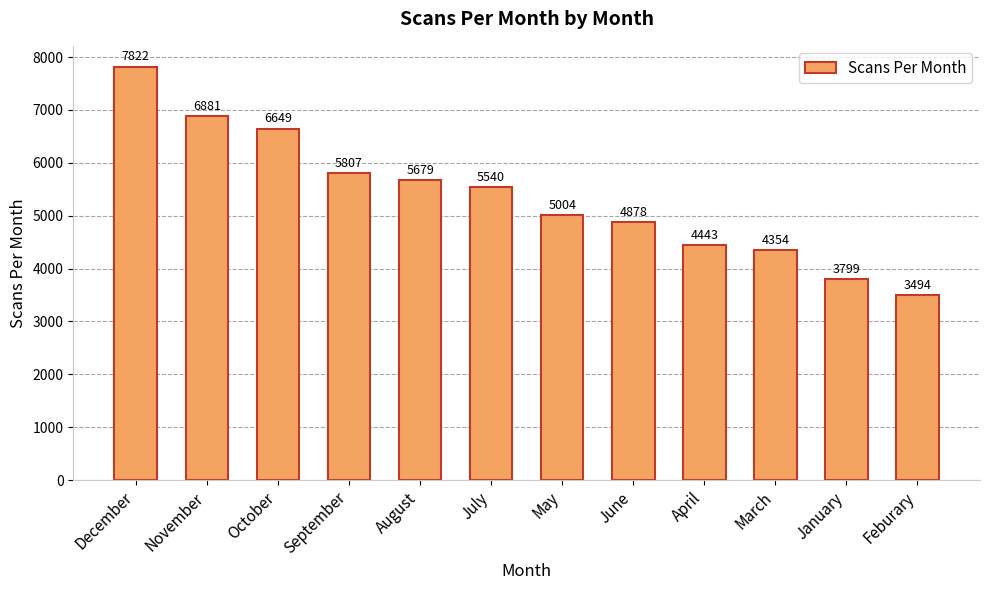

Between January and September, which is larger?

September